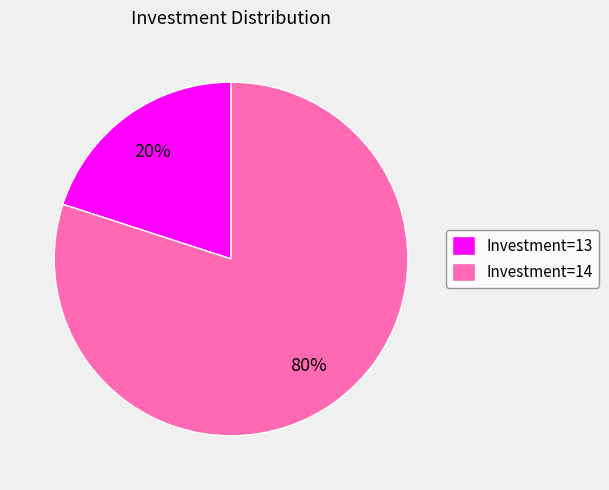

Rank the categories by value from lowest to highest.

Investment=13, Investment=14